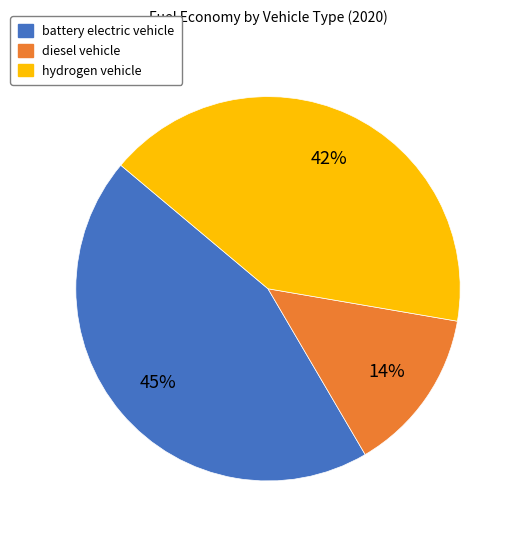

True or false: diesel vehicle accounts for 4% of the total.

False